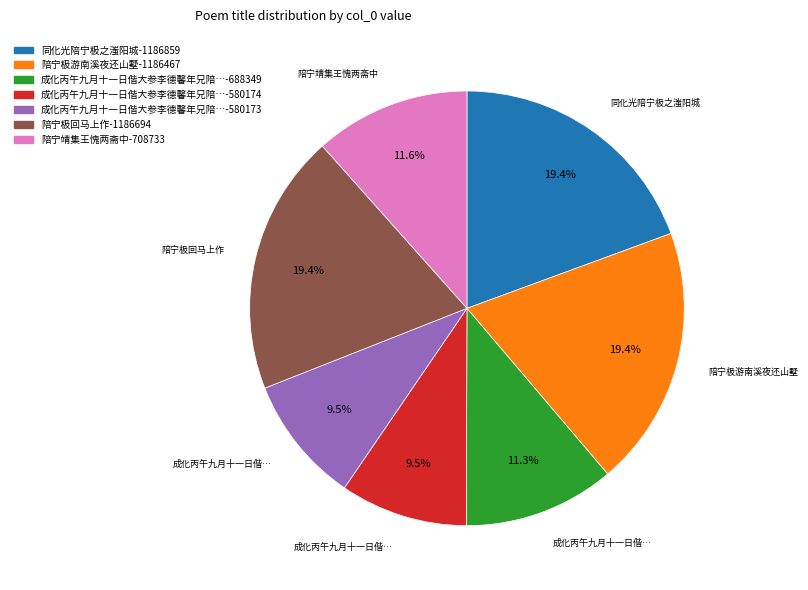

Is there any slice that represents more than half of the pie?

No